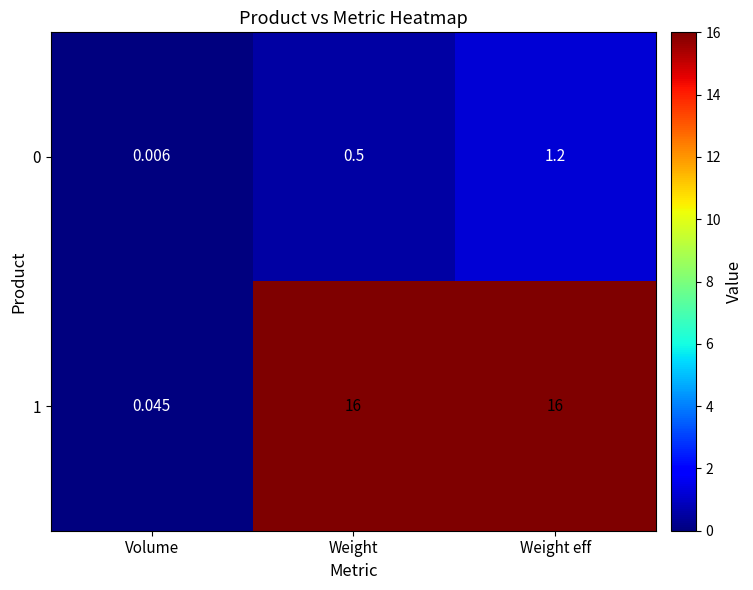

Which category has the lowest value in the 0 series?

Volume